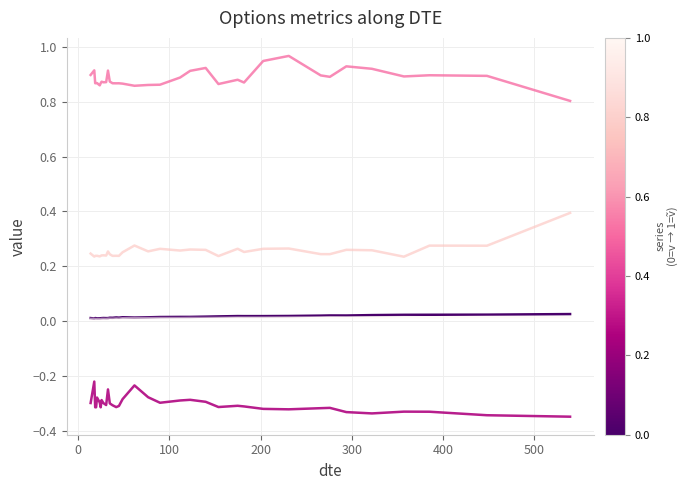

Reading left to right, extract all data points from this chart.

v: 0.0	0.0	0.0	0.0	0.0	0.0	0.0	0.0	0.0	0.0	0.0	0.0	0.0	0.0	0.0	0.0	0.0	0.0	0.0	0.0	0.0	0.0	0.0	0.0	0.0	0.0	0.0	0.0	0.0	0.0	0.0	0.0	0.0	0.0	0.0
psi: -0.3	-0.2	-0.3	-0.3	-0.3	-0.3	-0.3	-0.3	-0.3	-0.3	-0.2	-0.3	-0.3	-0.3	-0.3	-0.3	-0.2	-0.3	-0.3	-0.3	-0.3	-0.3	-0.3	-0.3	-0.3	-0.3	-0.3	-0.3	-0.3	-0.3	-0.3	-0.3	-0.3	-0.3	-0.3
p: 0.9	0.9	0.9	0.9	0.9	0.9	0.9	0.9	0.9	0.9	0.9	0.9	0.9	0.9	0.9	0.9	0.9	0.9	0.9	0.9	0.9	0.9	0.9	0.9	0.9	0.9	1.0	0.9	0.9	0.9	0.9	0.9	0.9	0.9	0.8
c: 0.2	0.2	0.2	0.2	0.2	0.2	0.2	0.2	0.2	0.2	0.3	0.2	0.2	0.2	0.2	0.3	0.3	0.3	0.3	0.3	0.3	0.3	0.2	0.3	0.3	0.3	0.3	0.2	0.2	0.3	0.3	0.2	0.3	0.3	0.4
v_tilde: 0.0	0.0	0.0	0.0	0.0	0.0	0.0	0.0	0.0	0.0	0.0	0.0	0.0	0.0	0.0	0.0	0.0	0.0	0.0	0.0	0.0	0.0	0.0	0.0	0.0	0.0	0.0	0.0	0.0	0.0	0.0	0.0	0.0	0.0	0.0